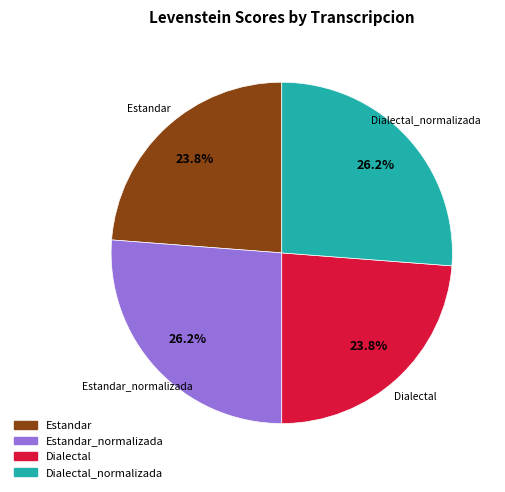

Does any single category account for the majority?

No